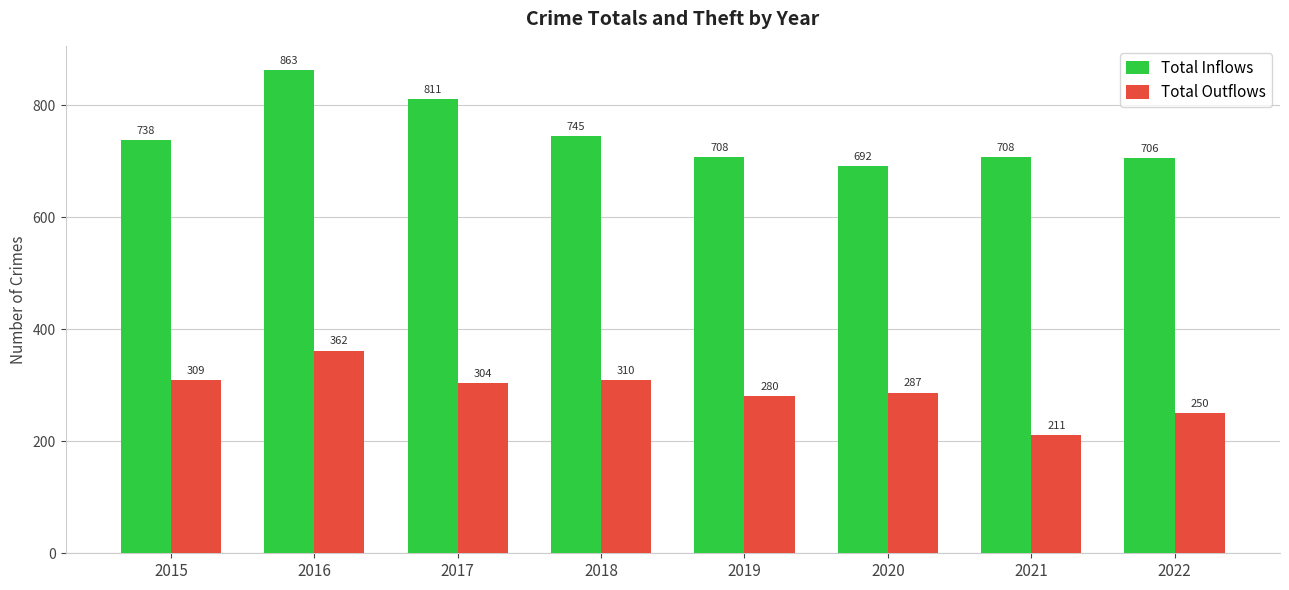

How many groups of bars are there?

8